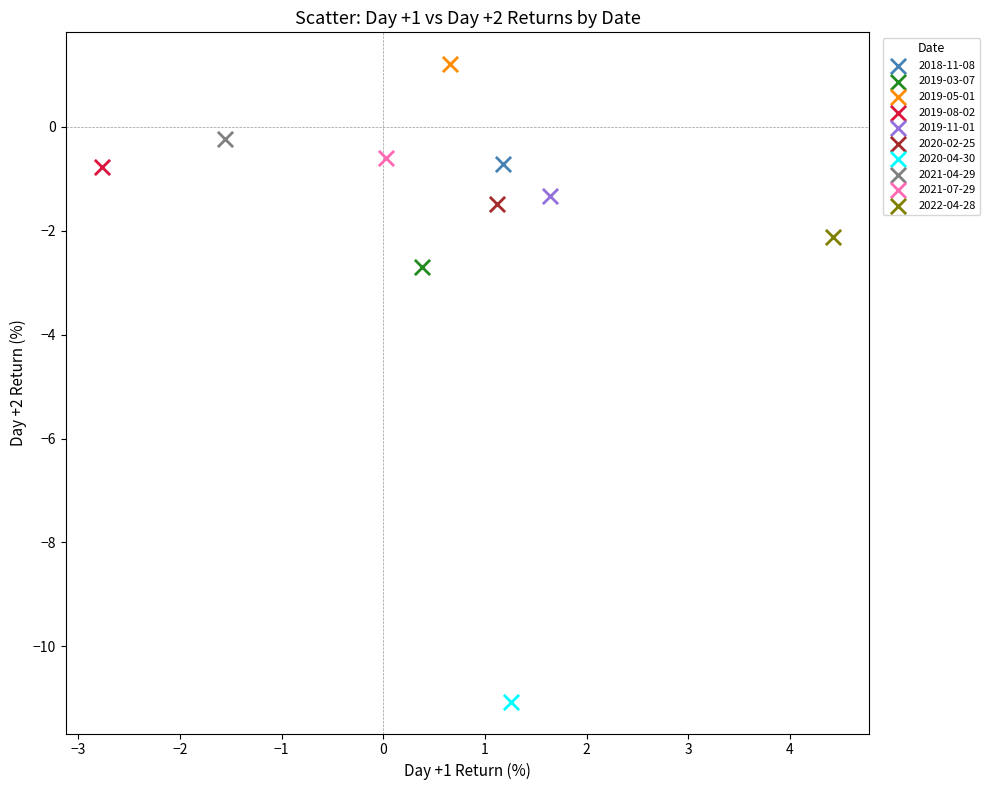

What are all the series names shown in the legend?

2018-11-08, 2019-03-07, 2019-05-01, 2019-08-02, 2019-11-01, 2020-02-25, 2020-04-30, 2021-04-29, 2021-07-29, 2022-04-28